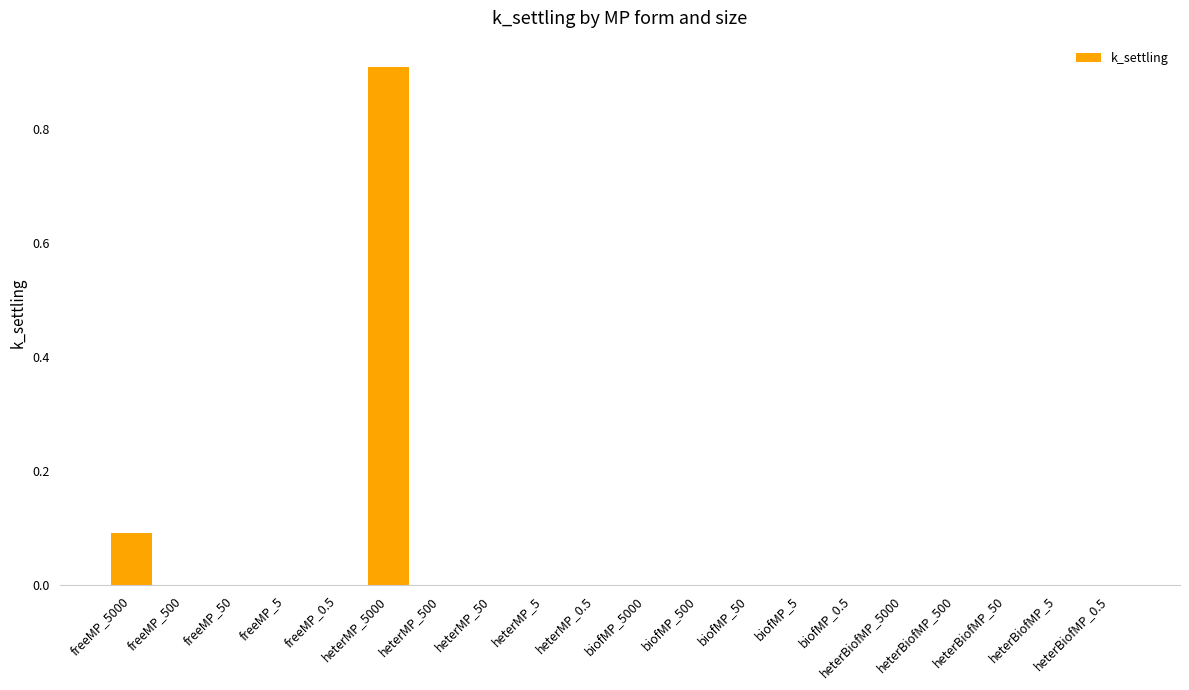

Is it true that the value at heterMP_50 is 0.0?

True